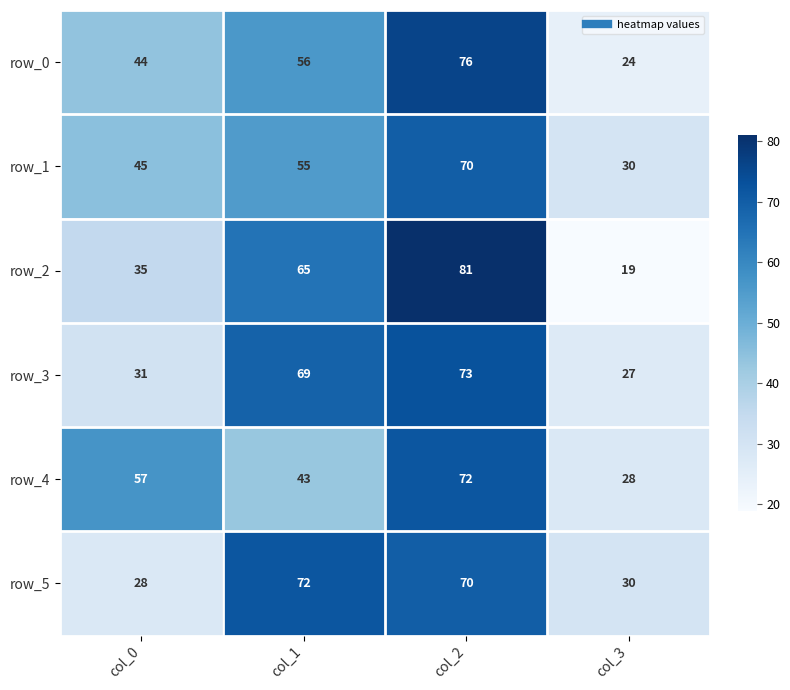

Which series has the widest spread of values?

row_2